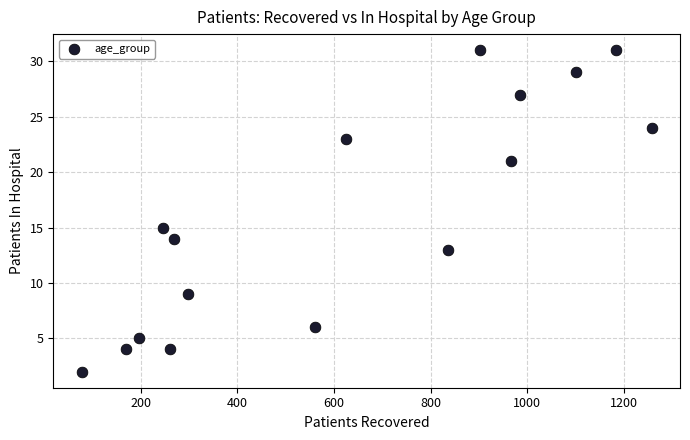

What Y value in the scatter plot is closest to 16?

15